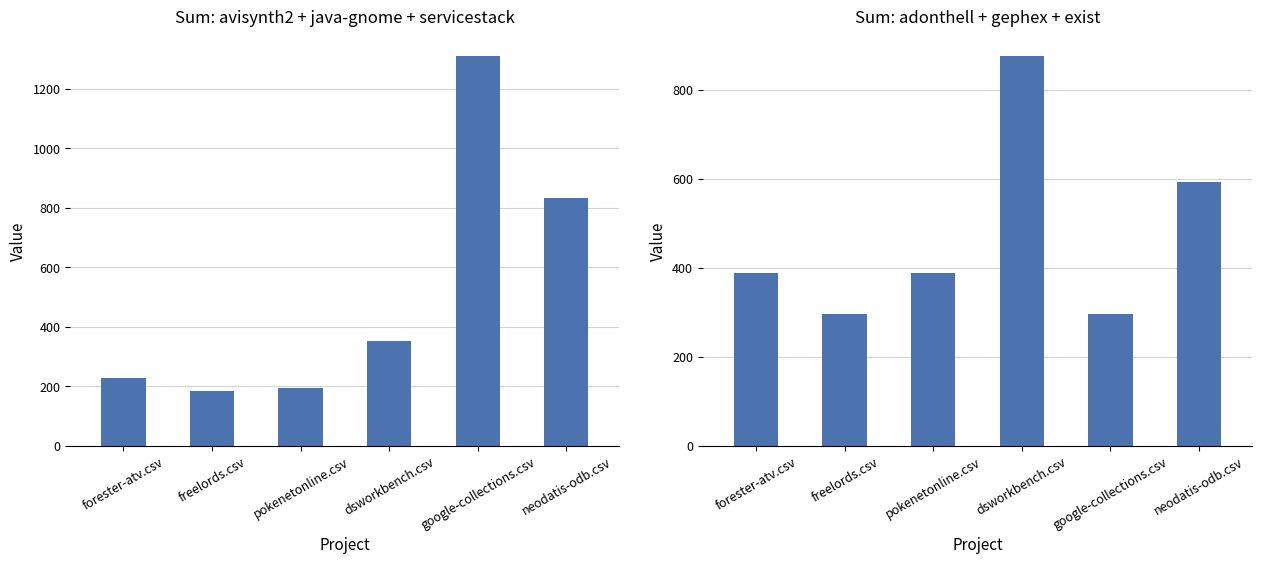

True or false: the data shows 1246.2 at dsworkbench.csv.

False